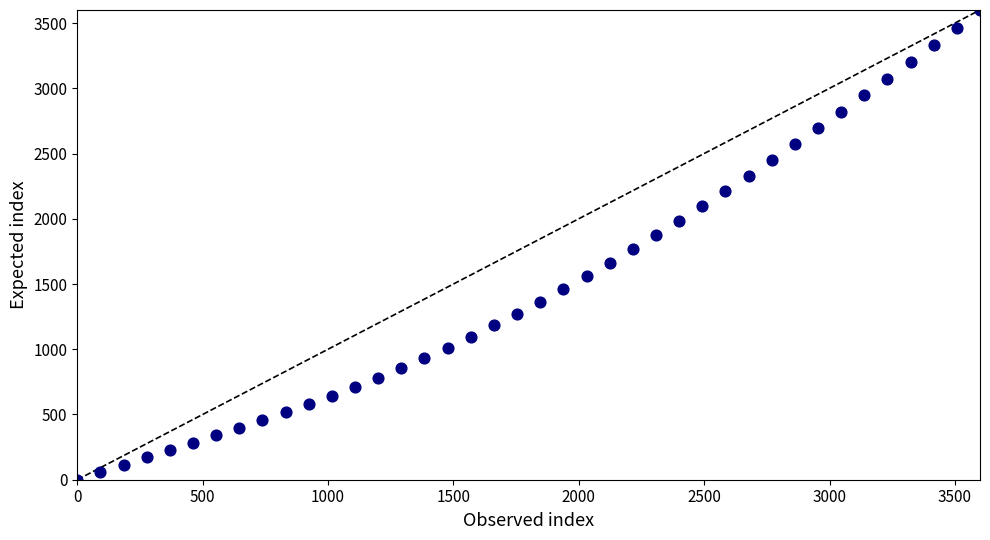

What is the range of Y values (max minus min)?

3600.0